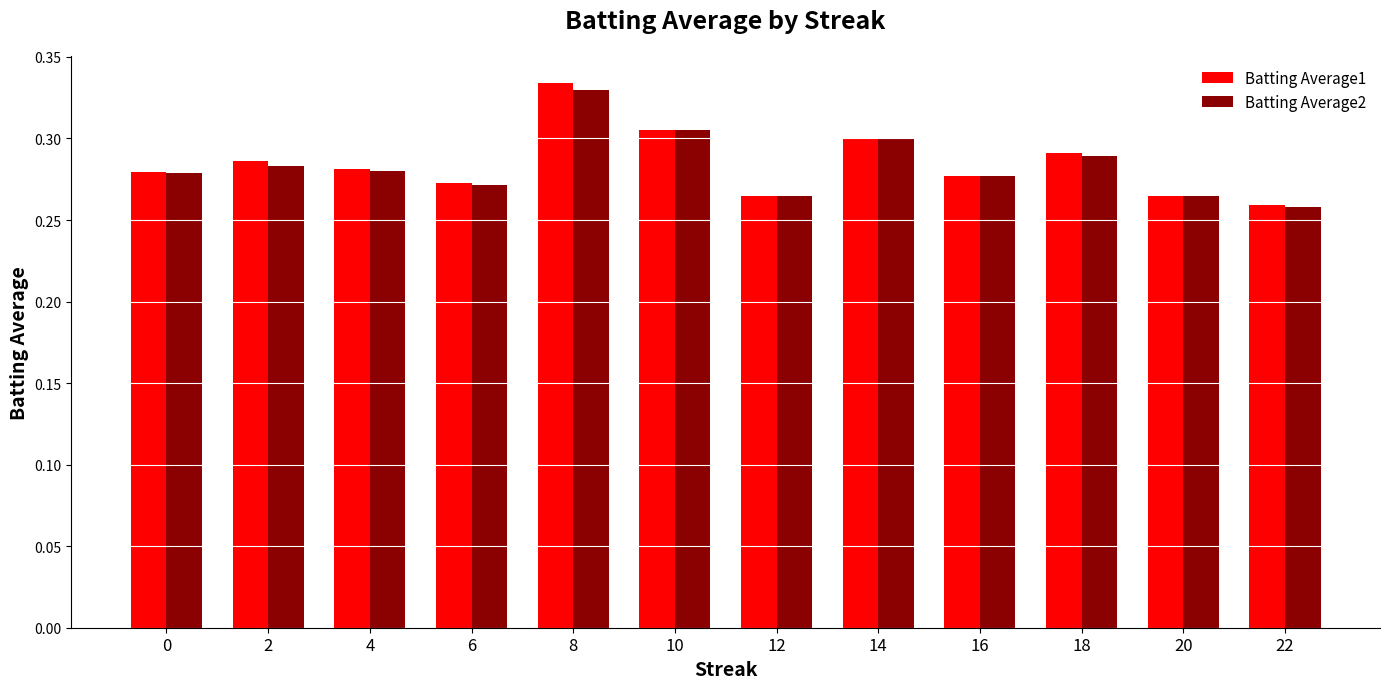

Which series has the widest spread of values?

Batting Average1